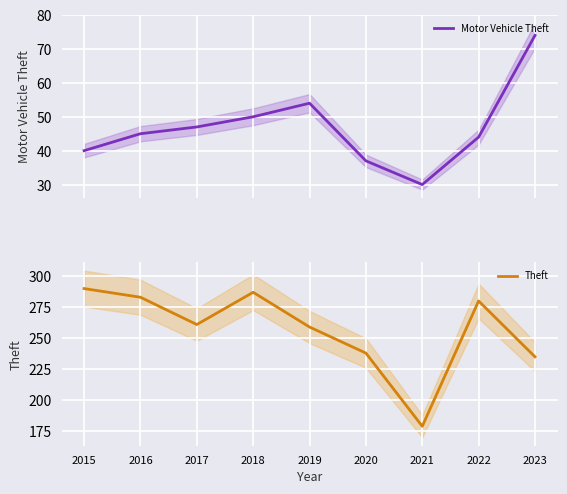

Is it true that Theft equals 156 at 2018?

False